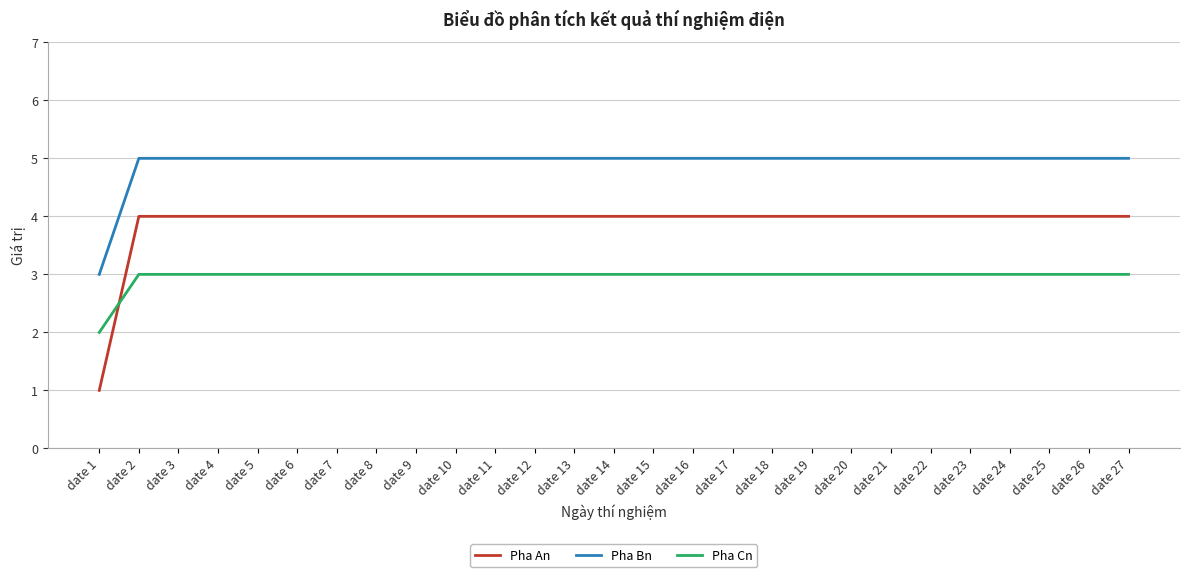

Rank the series at date 5 from highest to lowest value.

Pha Bn, Pha An, Pha Cn